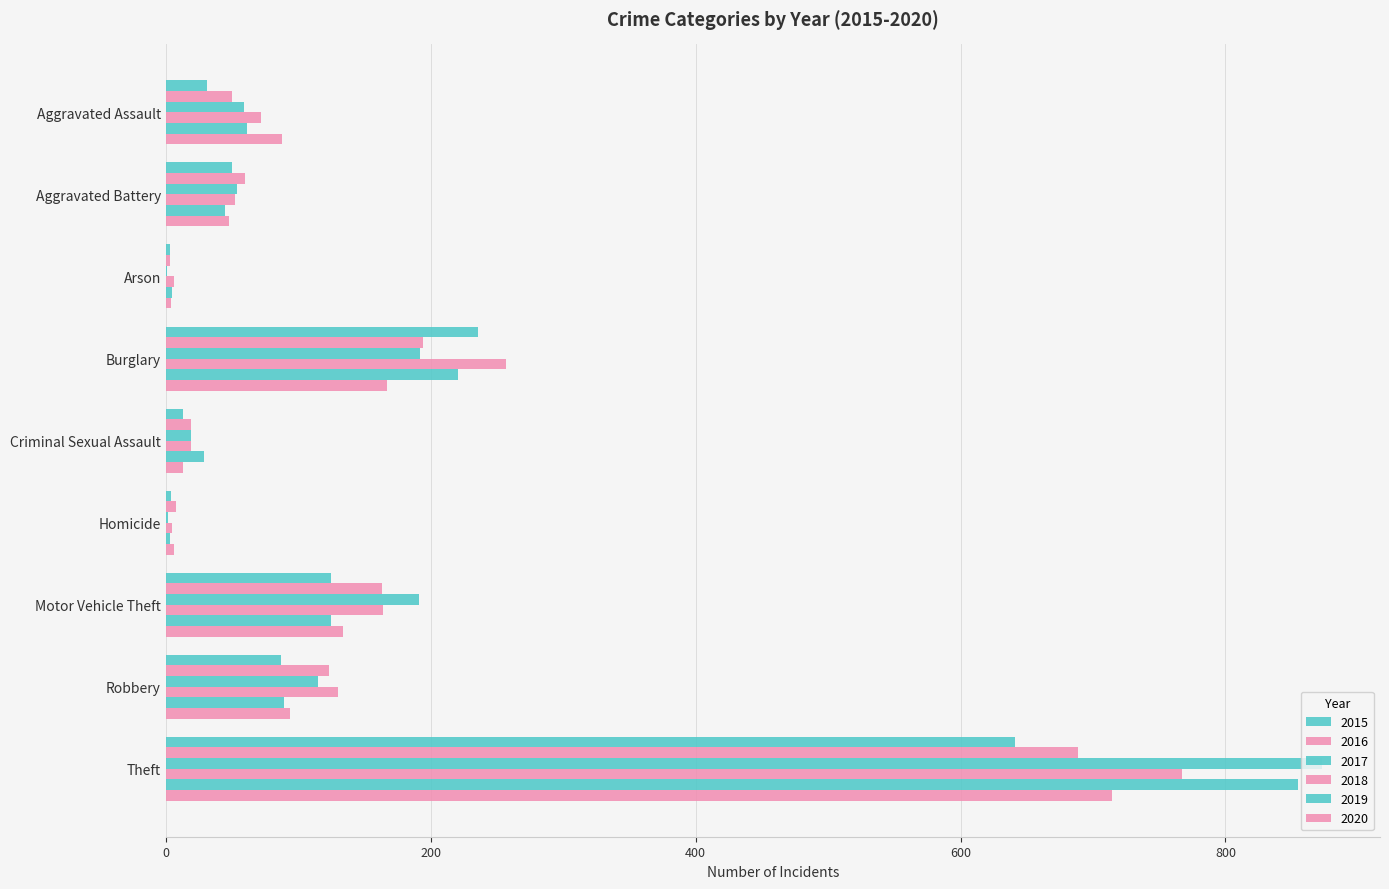

Count the number of data series in this chart.

6